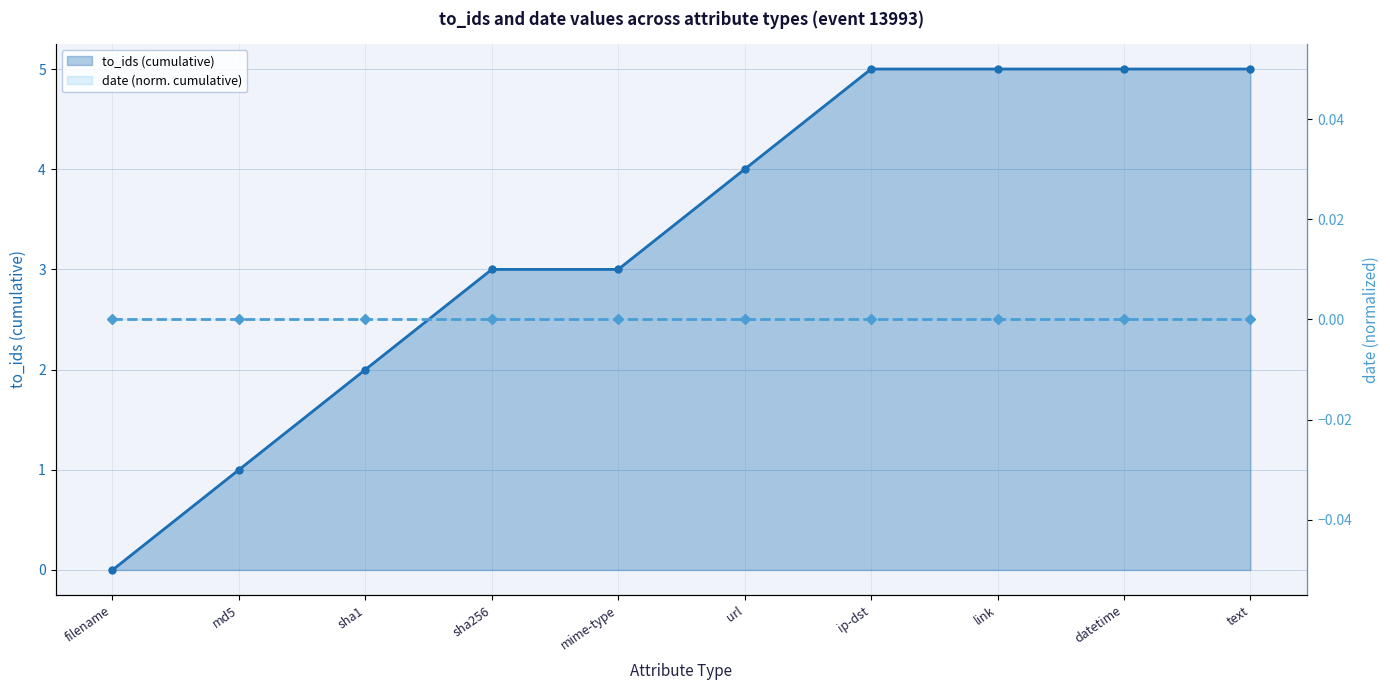

What is the difference between the to_ids (cumulative) values at mime-type and md5?

2